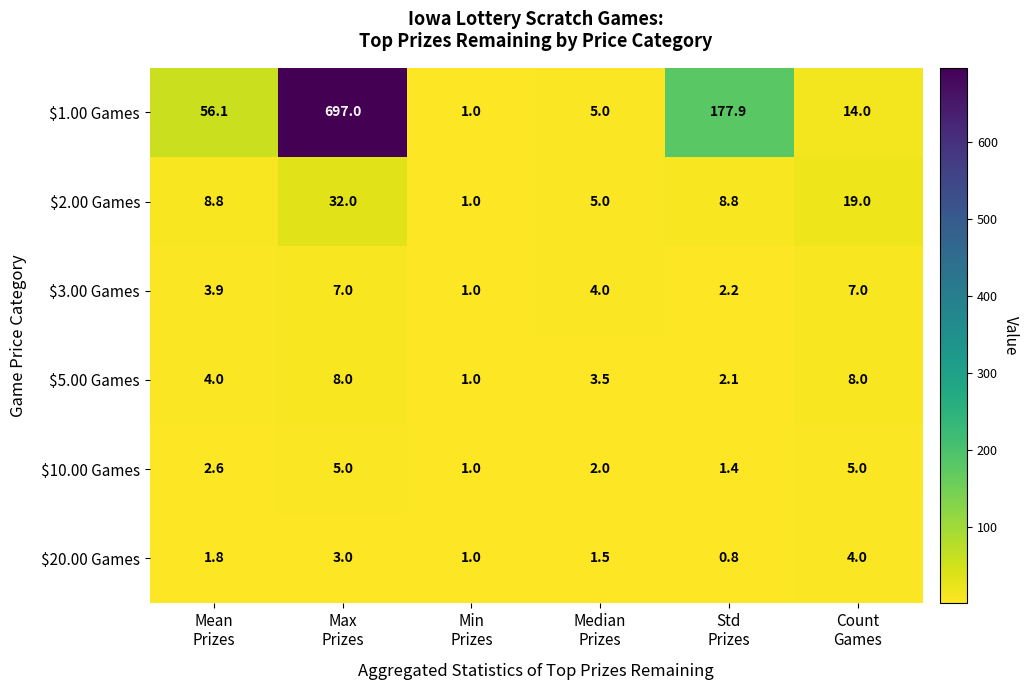

At Mean
Prizes, list the series in order from largest to smallest.

$1.00 Games, $2.00 Games, $5.00 Games, $3.00 Games, $10.00 Games, $20.00 Games